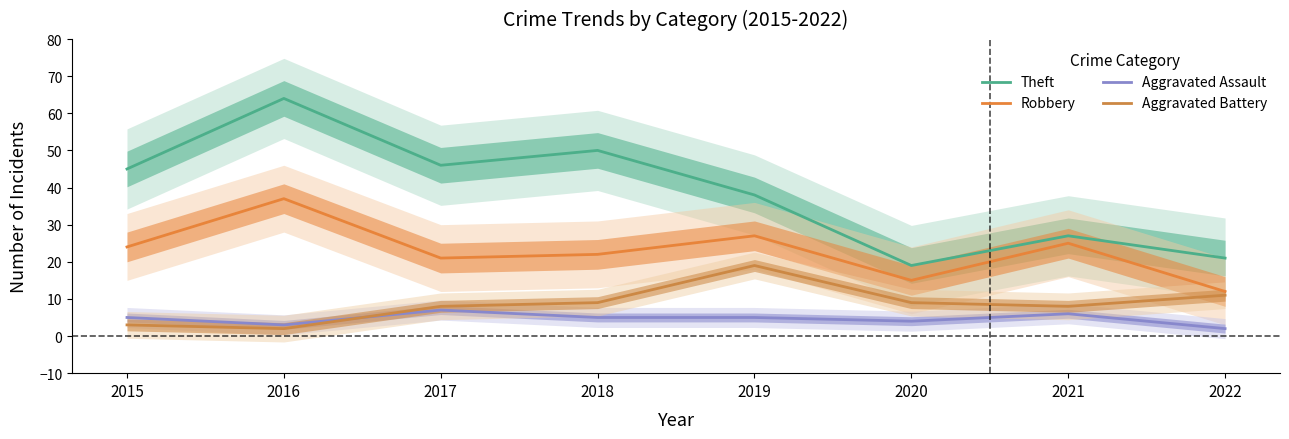

Between which two adjacent categories do Aggravated Battery and Aggravated Assault first intersect?

2016 and 2017